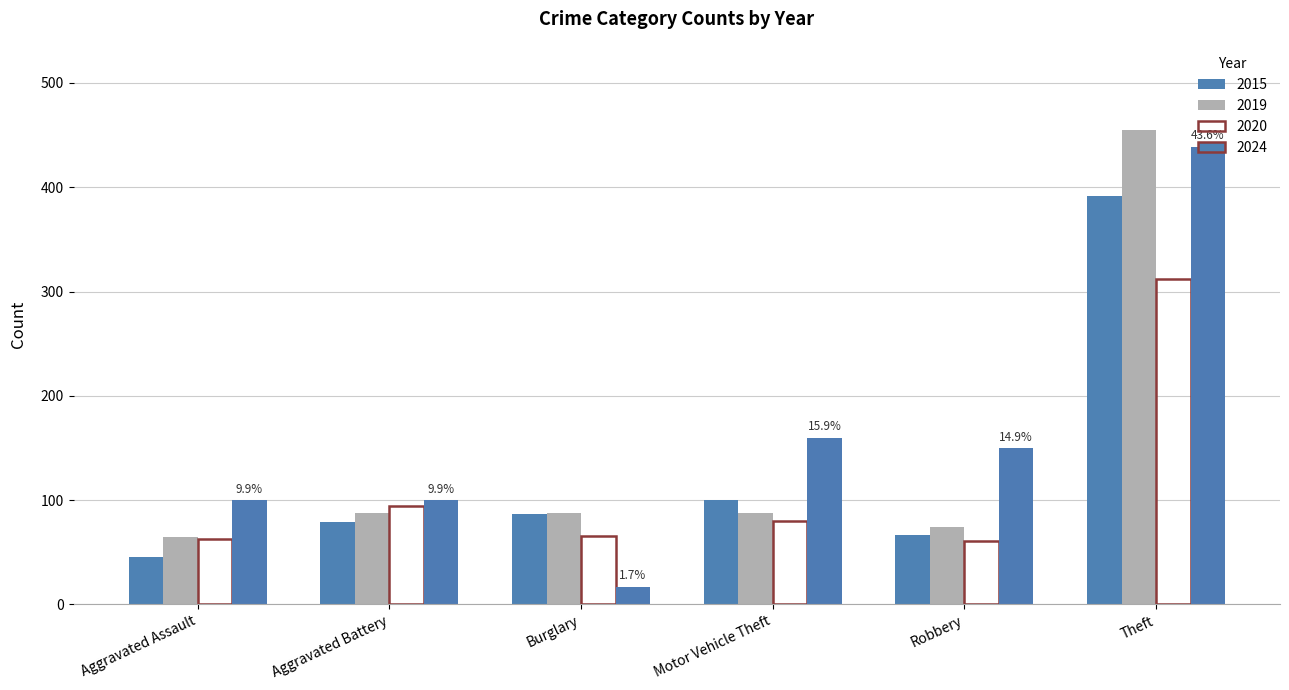

What is the sum of all 2024 values?

966